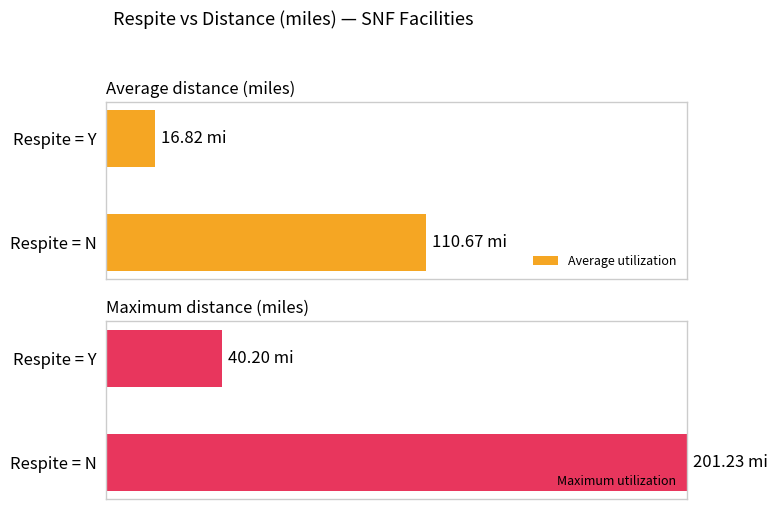

Is it true that Average utilization equals 0.7 at Respite = N?

False